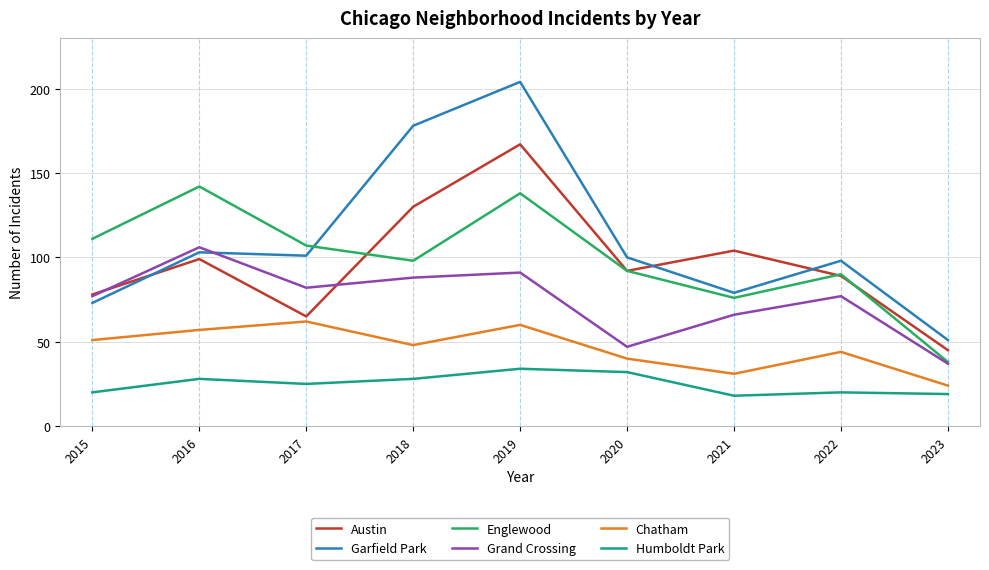

The value of Austin at 2020 is 30. True or false?

False